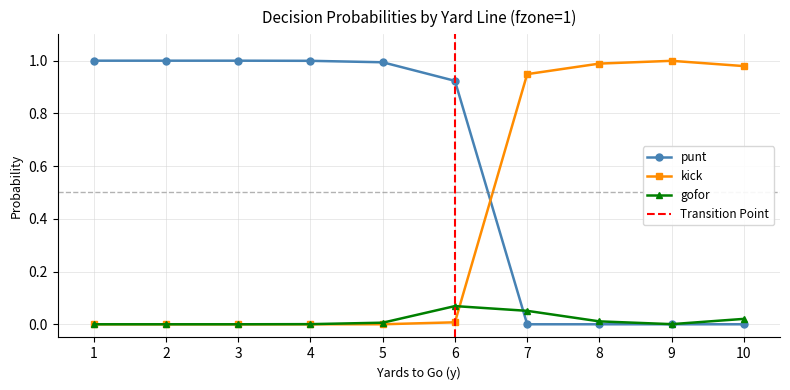

What is the sum of all kick values?

3.9